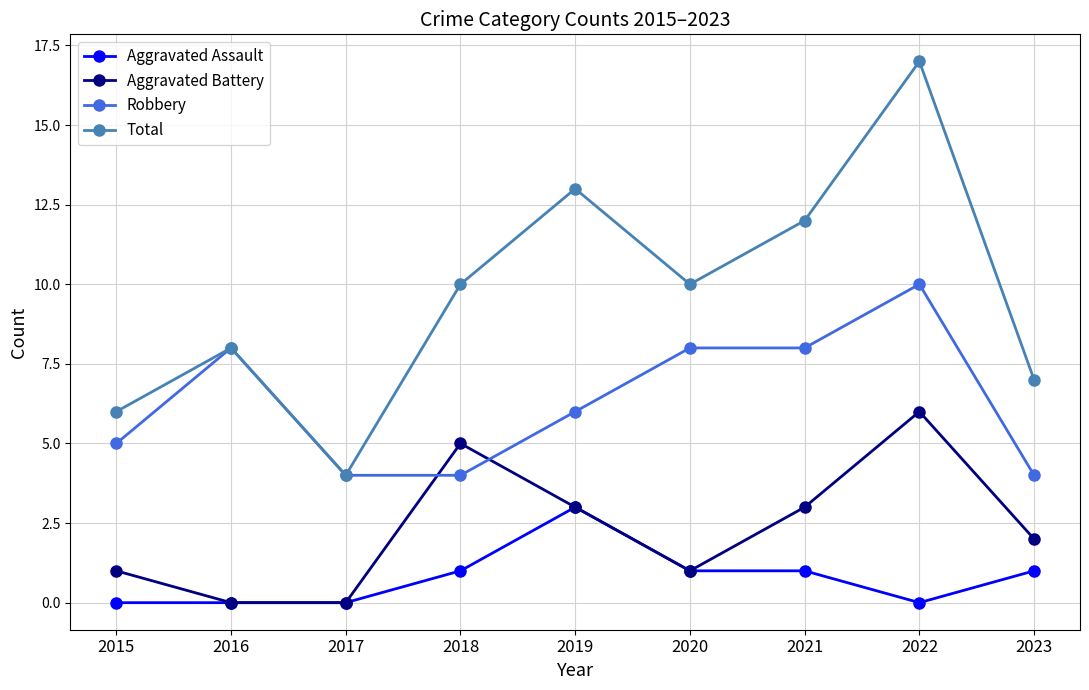

How many interior local valleys does the Total series have?

2